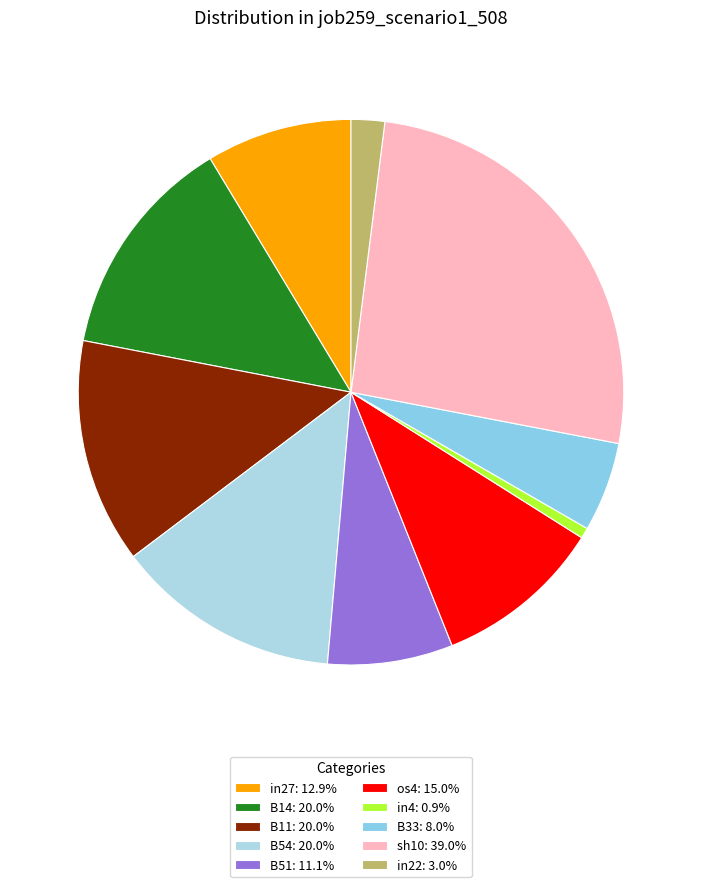

To the nearest percent, what percentage of the pie is B11?

13%